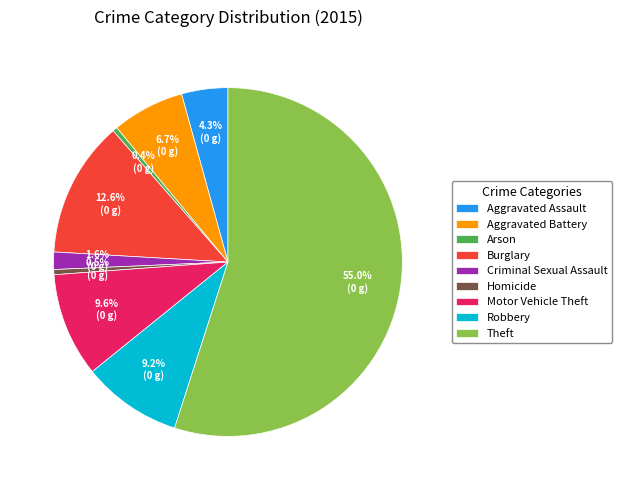

To the nearest percent, what is the difference between the Aggravated Assault and Robbery slice percentages?

5%